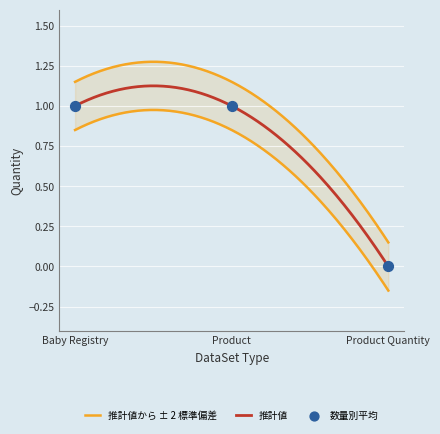

Is the value of Quantity_lower at Product Quantity greater than the value of Quantity_upper at Baby Registry?

No